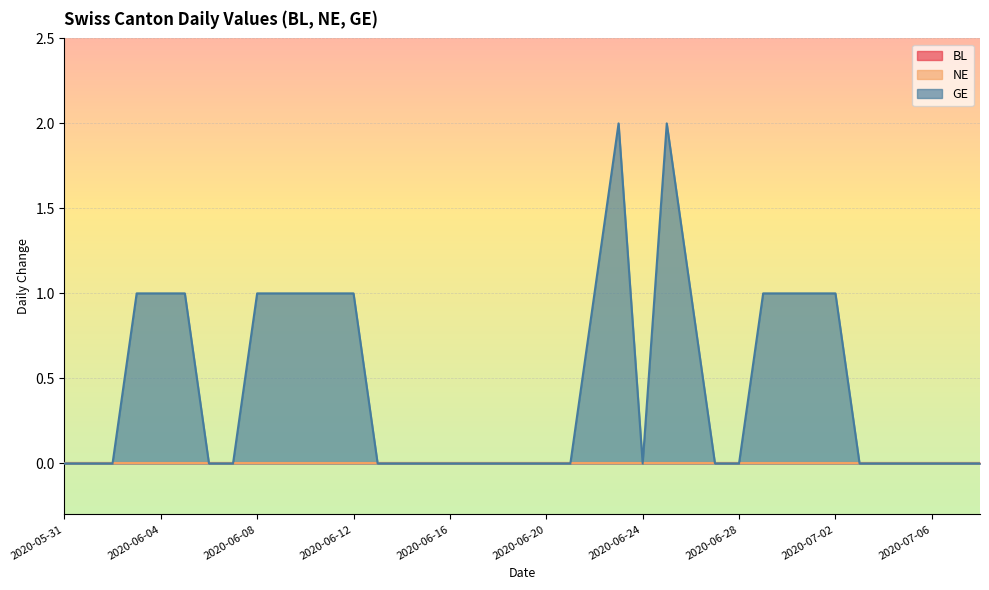

How many lines are shown in the chart?

3